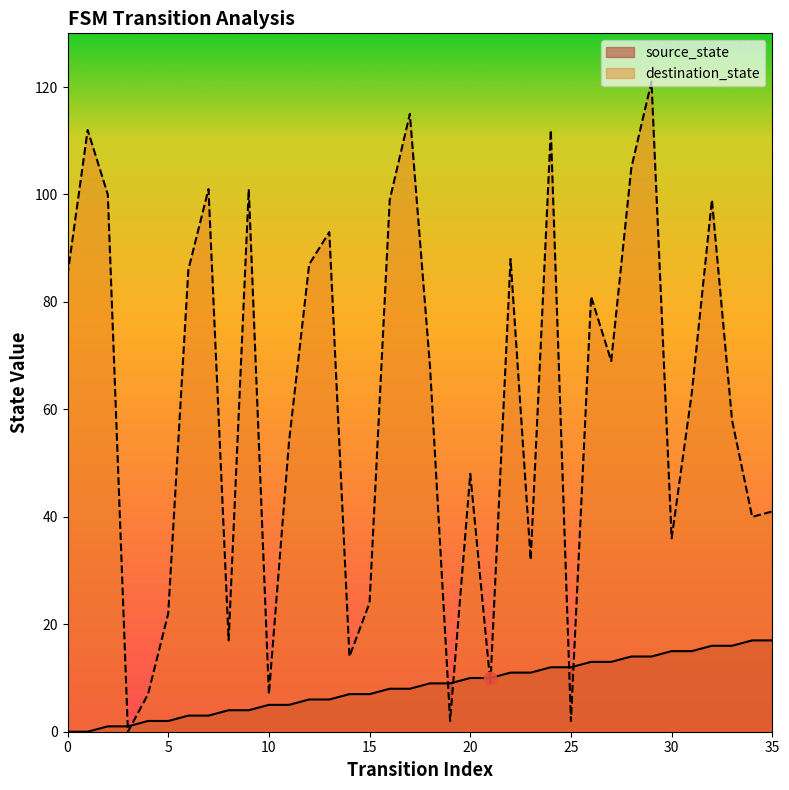

Is the value of source_state at 10 greater than the value of destination_state at 34?

No